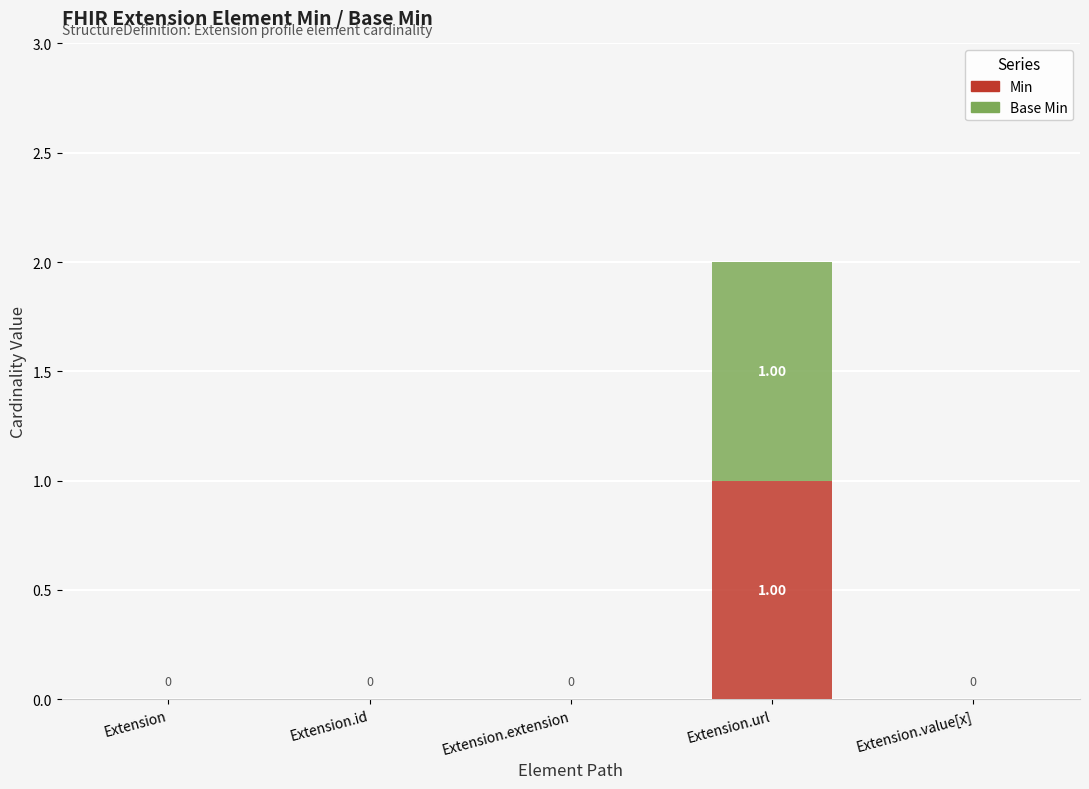

At which category is the sum across all series the highest?

Extension.url